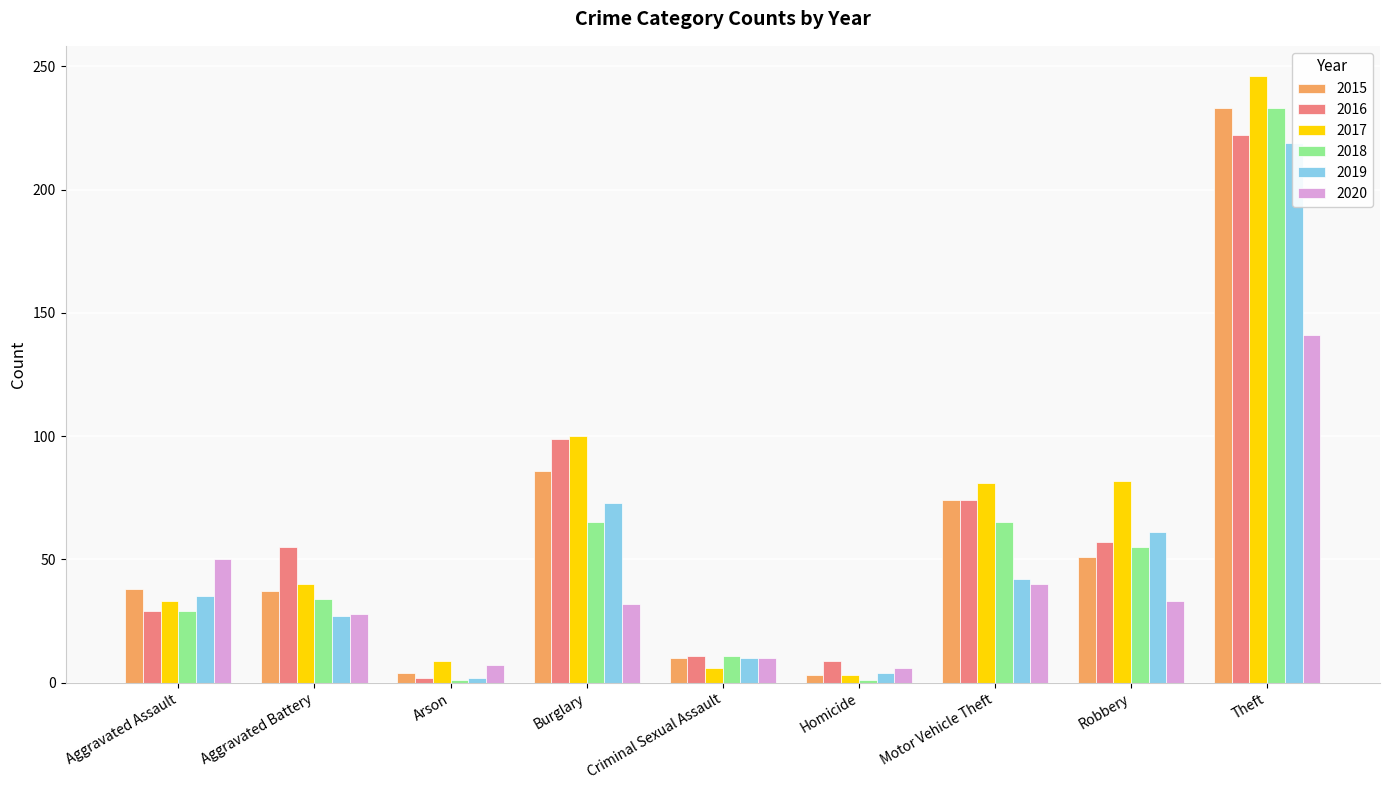

Reading left to right, transcribe all the data shown in this chart.

2015: 38	37	4	86	10	3	74	51	233
2016: 29	55	2	99	11	9	74	57	222
2017: 33	40	9	100	6	3	81	82	246
2018: 29	34	1	65	11	1	65	55	233
2019: 35	27	2	73	10	4	42	61	219
2020: 50	28	7	32	10	6	40	33	141